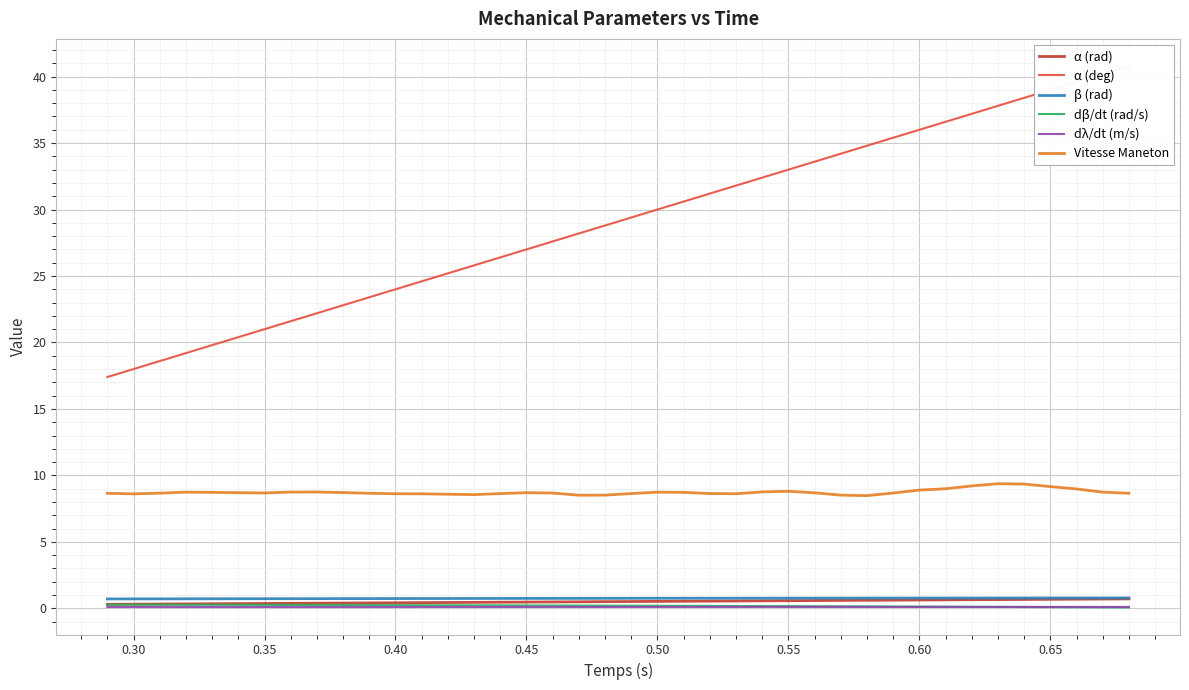

What is the lowest value of the dβ/dt (rad/s) series?

0.1